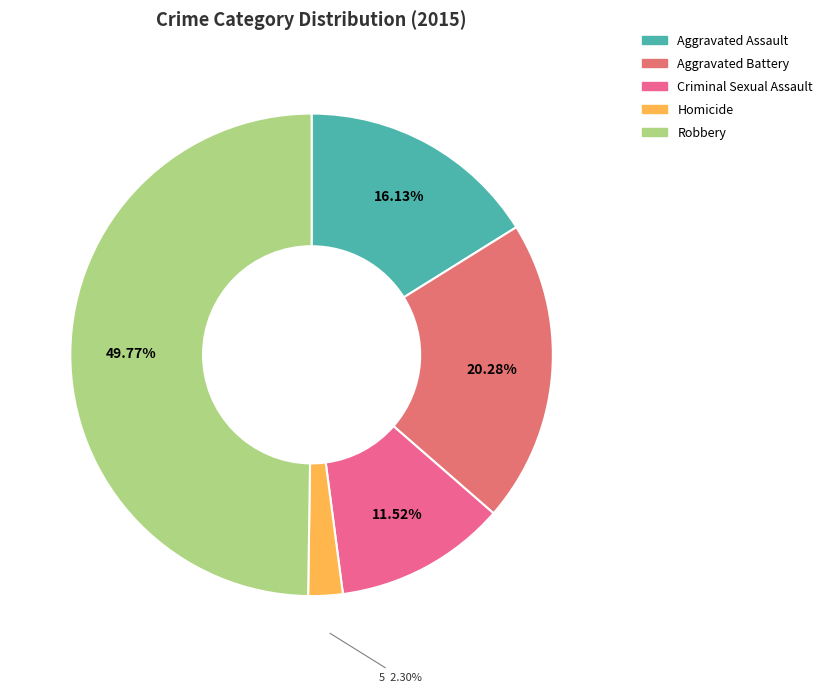

What is the largest slice in the pie chart?

Robbery